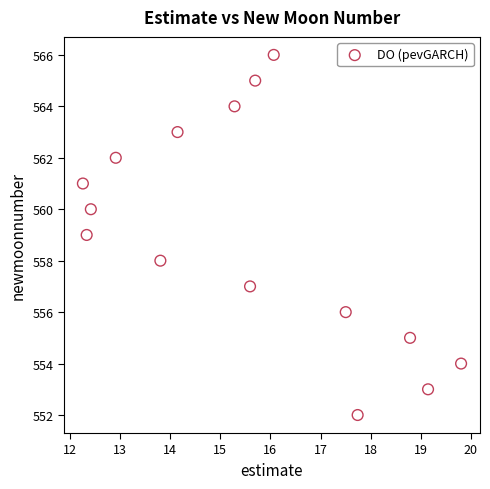

What is the range of Y values (max minus min)?

14